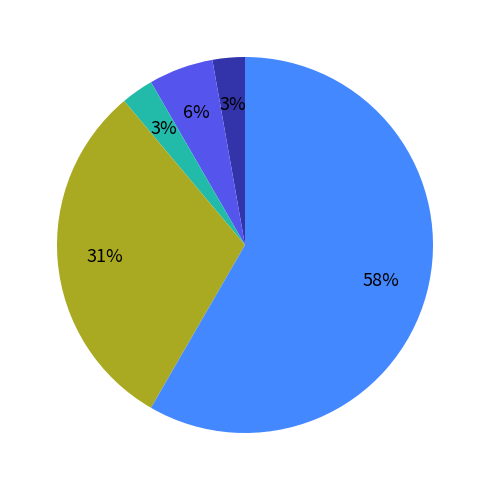

To the nearest percent, what is the average slice percentage?

20%